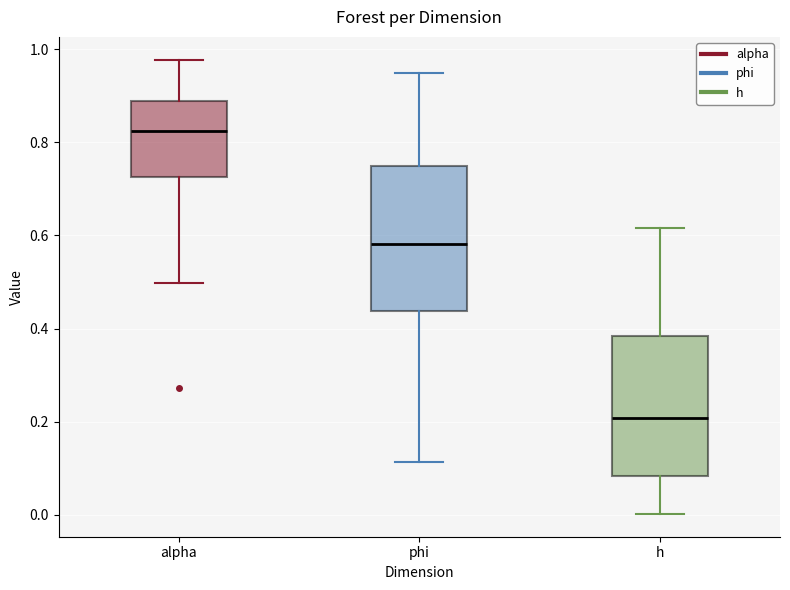

Where does the lower whisker of the box for phi end on the y-axis? The values are not printed on the chart, so give them approximately, as read against the axis.

0.12